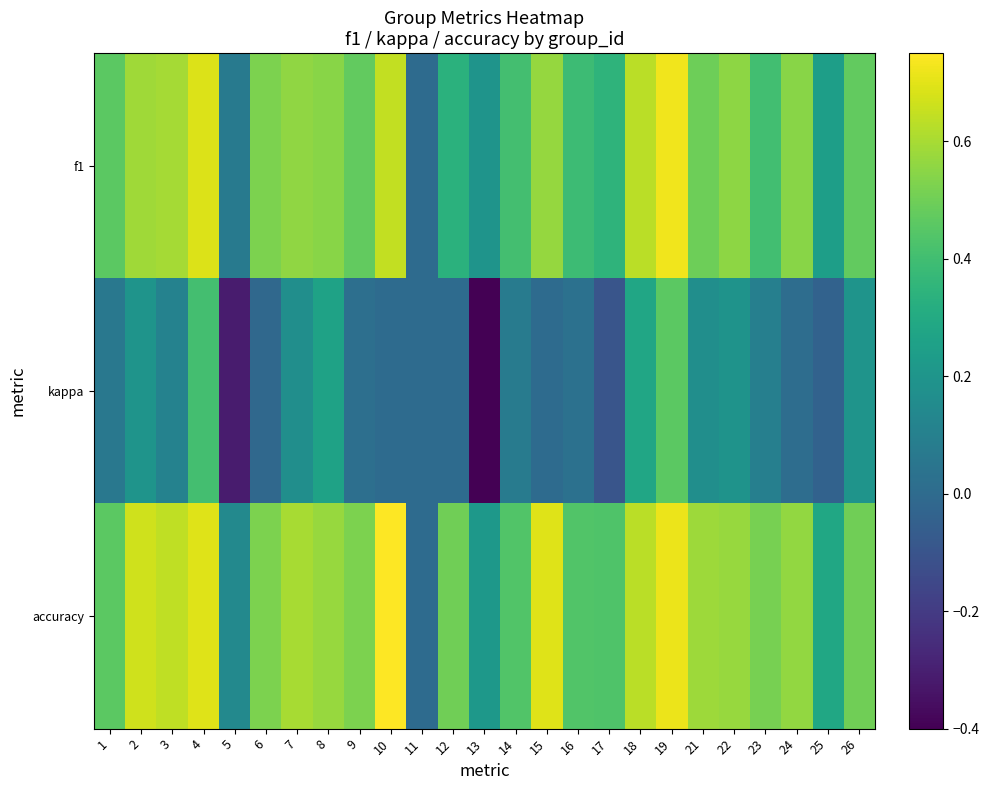

Reading left to right, extract all data points from this chart.

f1: 1=0.5	2=0.6	3=0.6	4=0.7	5=0.1	6=0.5	7=0.6	8=0.5	9=0.5	10=0.6	11=0.0	12=0.3	13=0.2	14=0.4	15=0.6	16=0.4	17=0.3	18=0.6	19=0.7	21=0.5	22=0.6	23=0.4	24=0.5	25=0.2	26=0.5
kappa: 1=0.1	2=0.2	3=0.1	4=0.4	5=-0.3	6=-0.0	7=0.2	8=0.3	9=0.0	10=0.0	11=0.0	12=0.0	13=-0.4	14=0.1	15=0.0	16=0.0	17=-0.1	18=0.3	19=0.5	21=0.2	22=0.2	23=0.1	24=0.0	25=-0.0	26=0.2
accuracy: 1=0.5	2=0.7	3=0.6	4=0.7	5=0.1	6=0.5	7=0.6	8=0.6	9=0.5	10=0.8	11=0.0	12=0.5	13=0.2	14=0.4	15=0.7	16=0.4	17=0.4	18=0.6	19=0.7	21=0.6	22=0.6	23=0.5	24=0.6	25=0.3	26=0.5